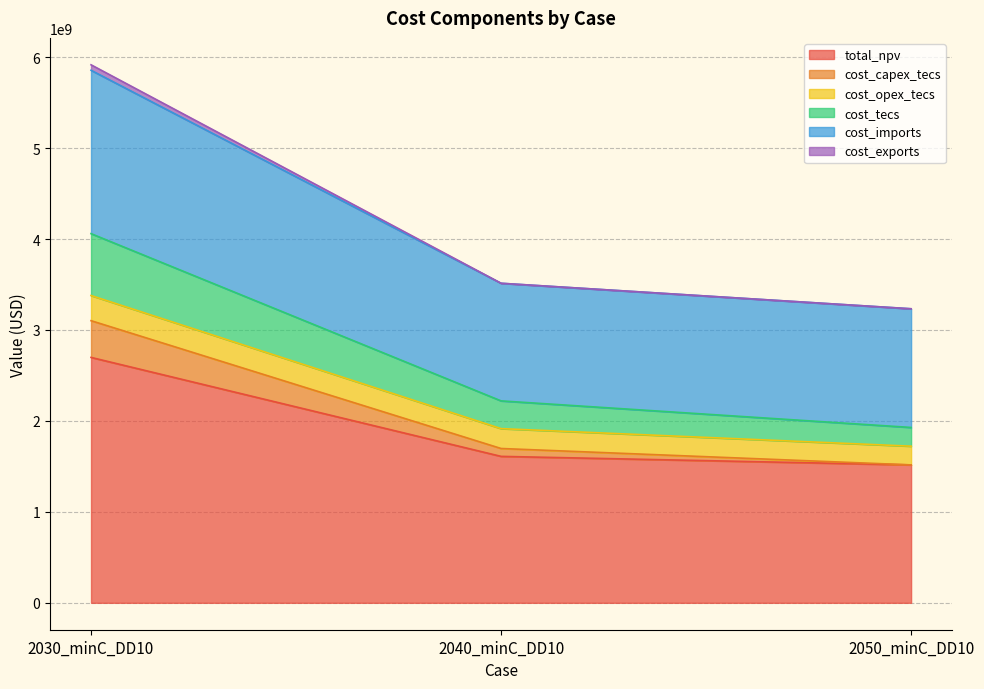

What position from the left is 2050_minC_DD10?

3